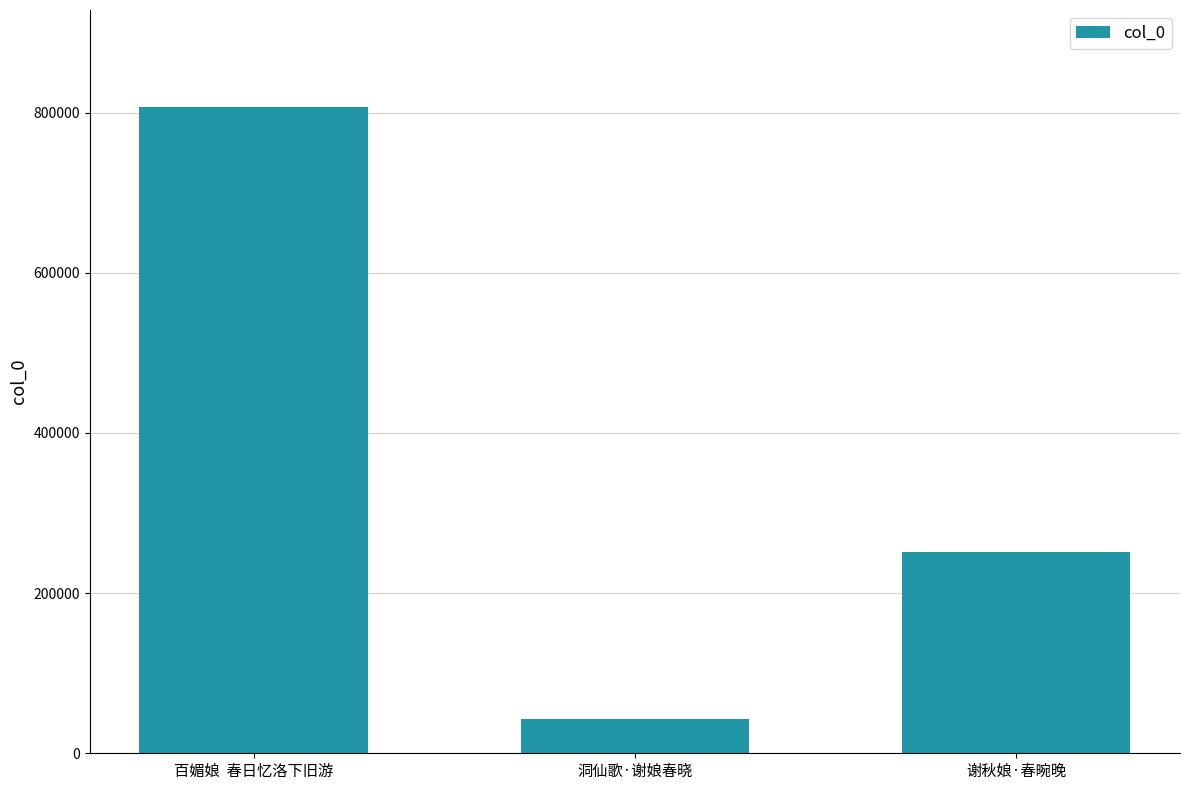

The chart shows a value of 807122 at 百媚娘  春日忆洛下旧游. True or false?

True